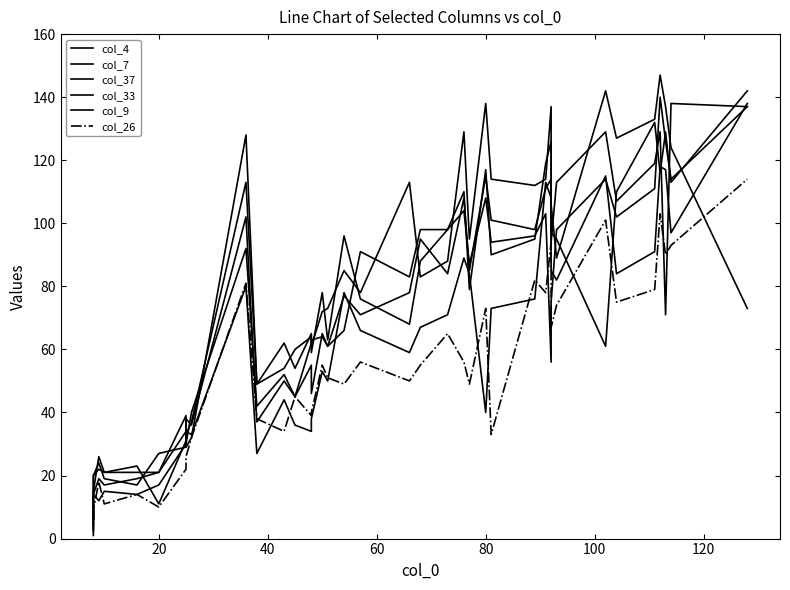

What is the sum of all col_4 values?

2850